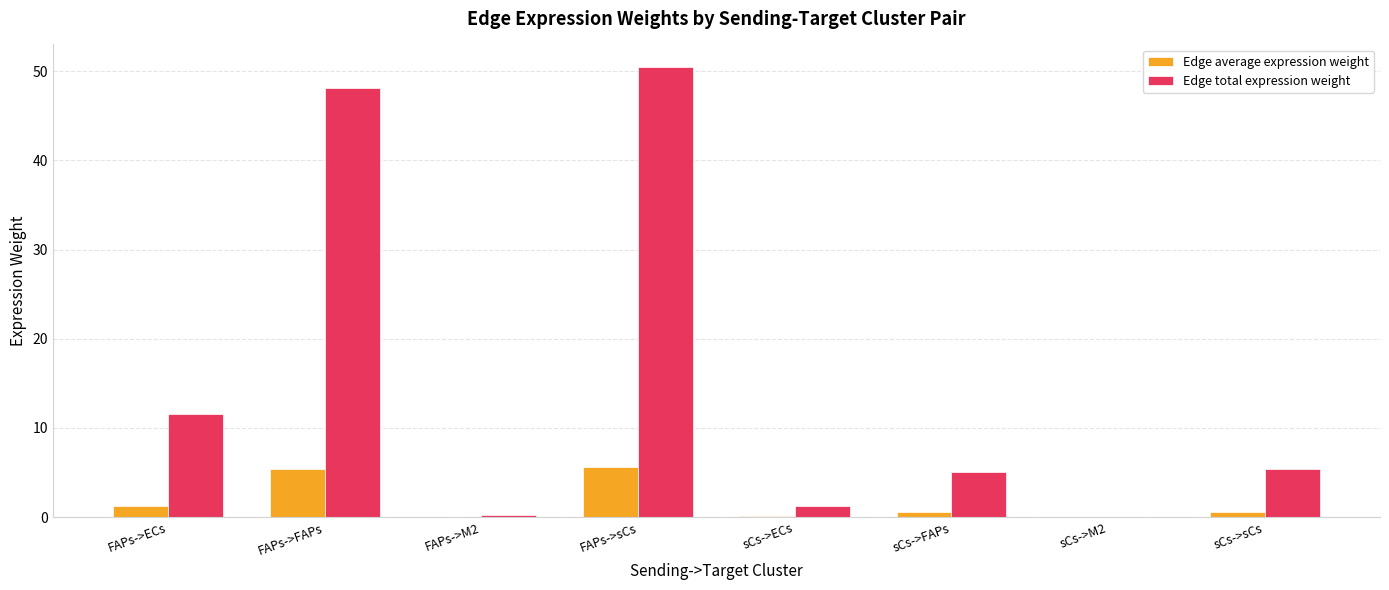

Between FAPs->FAPs and sCs->ECs, which series saw the biggest shift?

Edge total expression weight